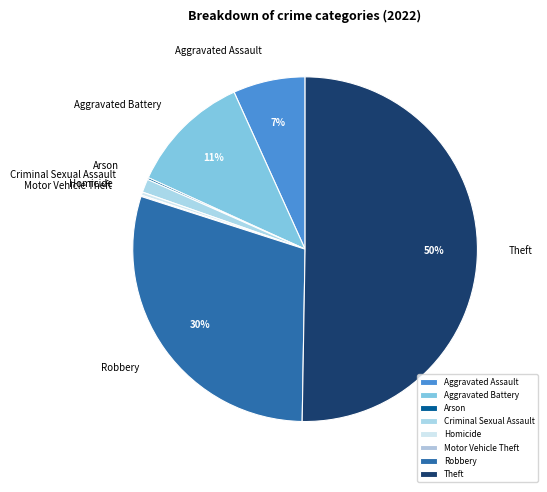

Which slice is the largest?

Theft